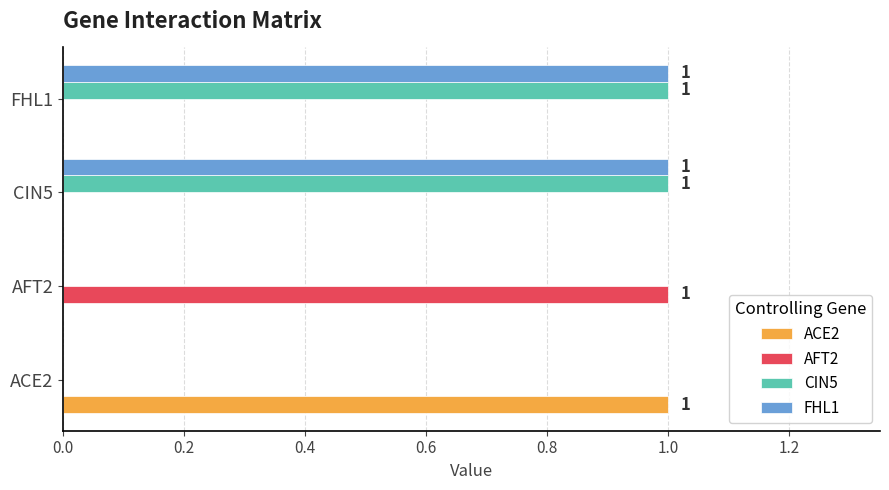

What are all the series names shown in the legend?

ACE2, AFT2, CIN5, FHL1